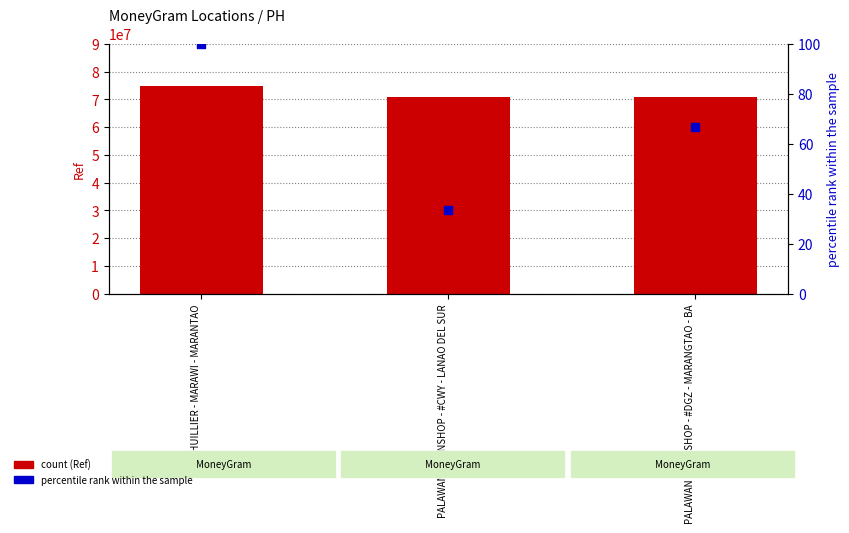

What is the total value across all series at PALAWAN PAWNSHOP - #DGZ - MARANGTAO - BA?

70810218.7